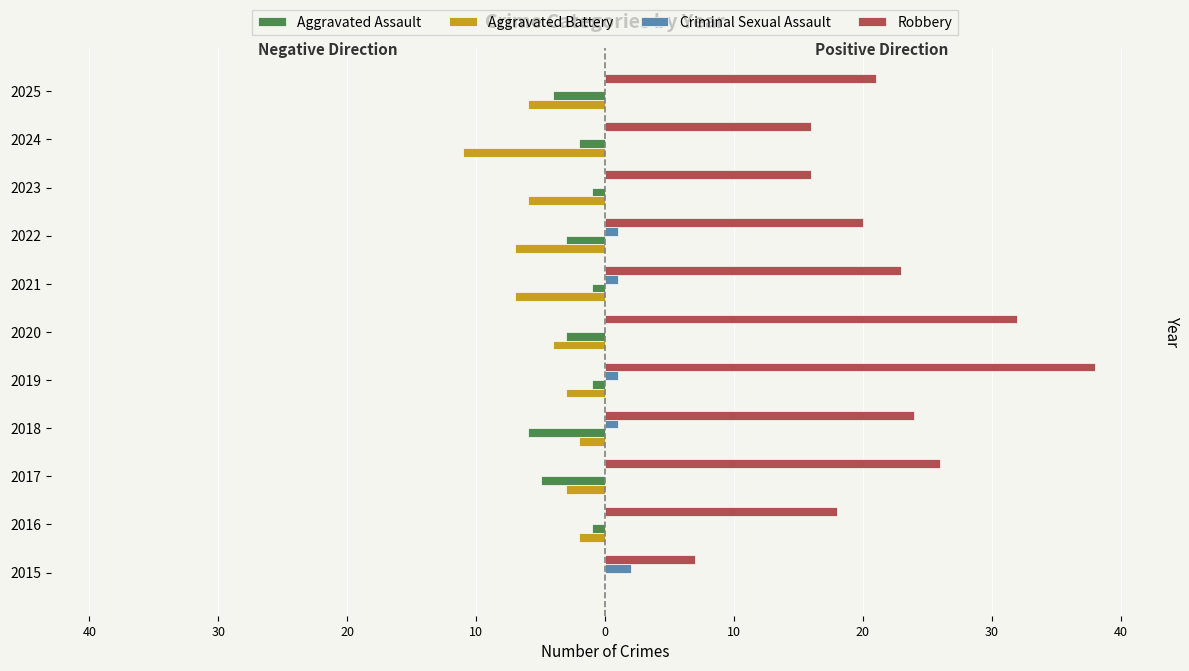

What are all the series names shown in the legend?

Aggravated Assault, Aggravated Battery, Criminal Sexual Assault, Robbery